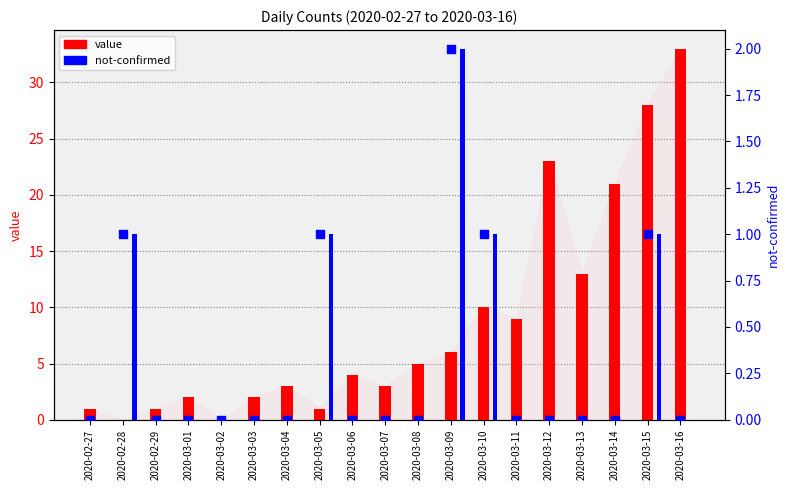

Which series contains the highest Y value?

value